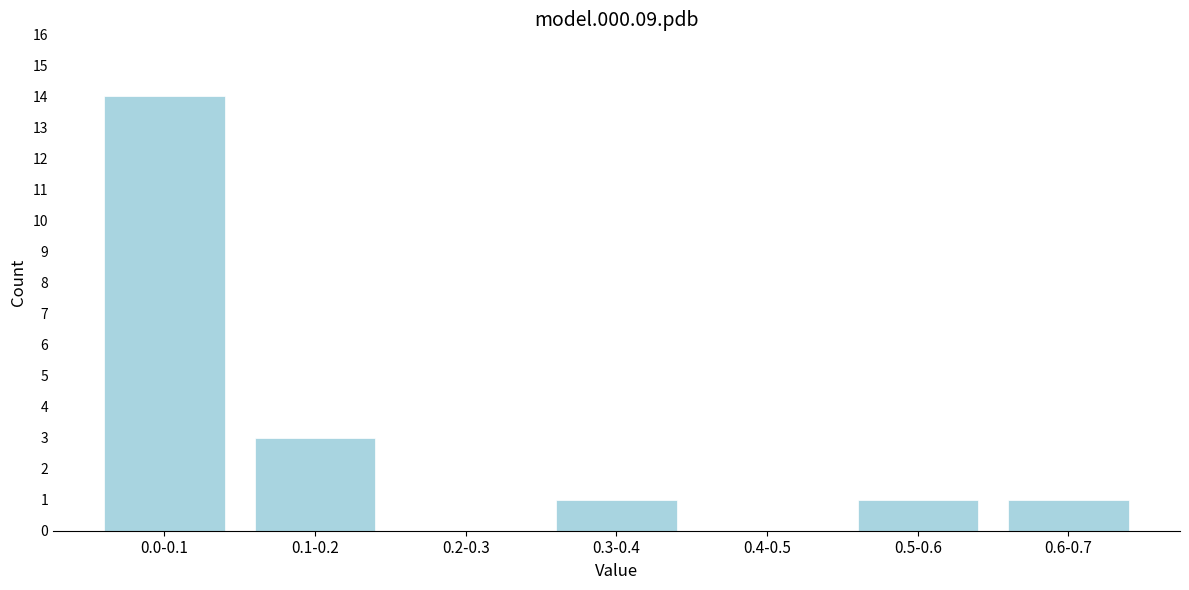

Reading left to right, list all the values displayed in this chart.

0.0-0.1=14	0.1-0.2=3	0.2-0.3=0	0.3-0.4=1	0.4-0.5=0	0.5-0.6=1	0.6-0.7=1